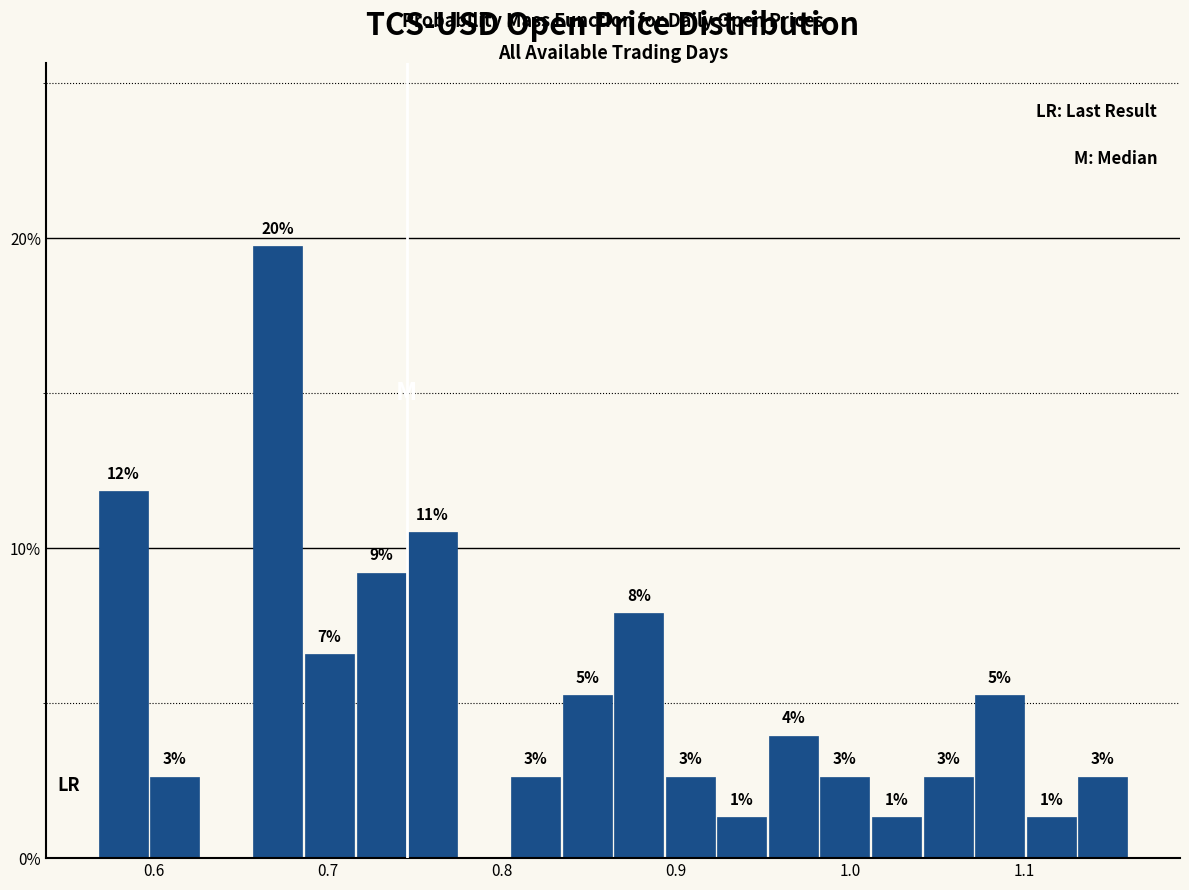

Read against the x-axis, roughly where is the centre of the tallest bar?

0.67